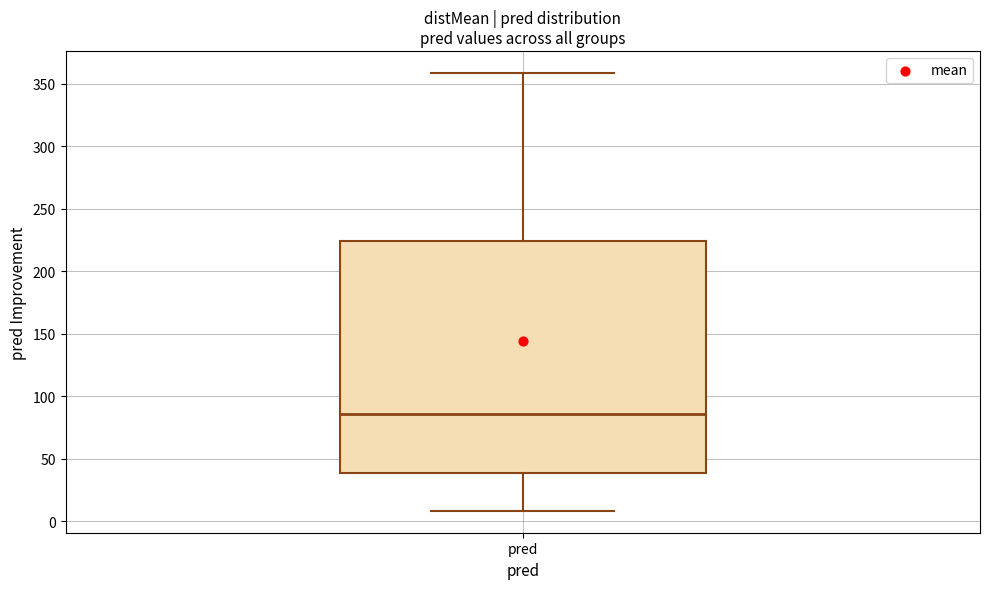

Read this box plot against the y-axis: the position of the median line, the range covered by the box, and the ends of both whiskers. The values are not printed on the chart, so give them approximately, as read against the axis.

median 85, box 40 to 225, whiskers 10 to 360